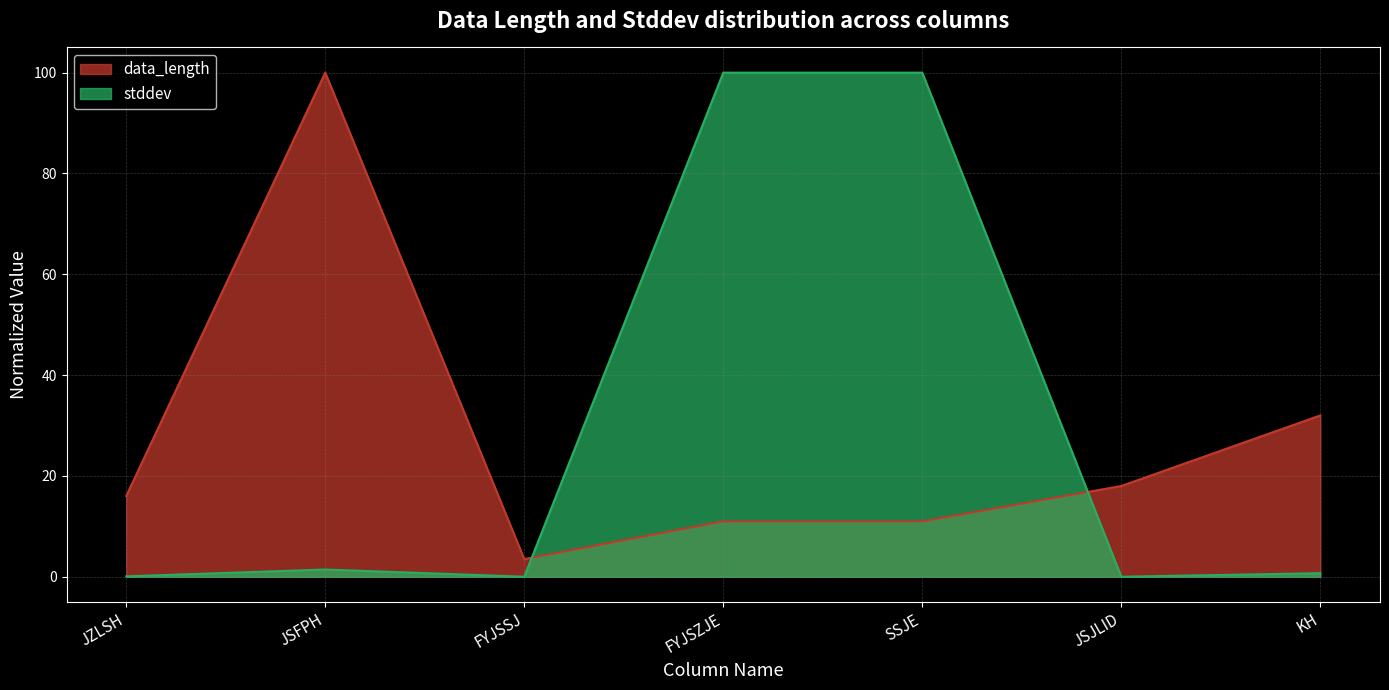

Reading left to right, extract all data points from this chart.

data_length: JZLSH=16.0	JSFPH=100.0	FYJSSJ=3.5	FYJSZJE=11.0	SSJE=11.0	JSJLID=18.0	KH=32.0
stddev: JZLSH=0.1	JSFPH=1.4	FYJSSJ=0.0	FYJSZJE=100.0	SSJE=100.0	JSJLID=0.0	KH=0.7